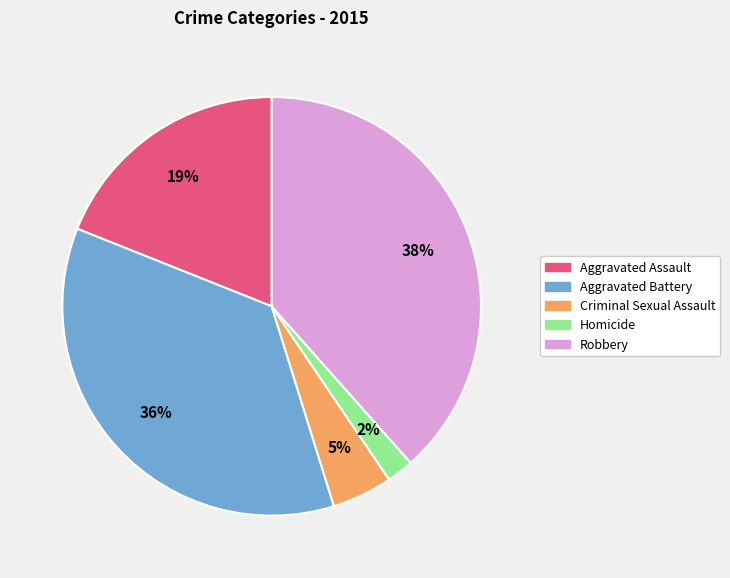

Count the number of slices in the pie.

5